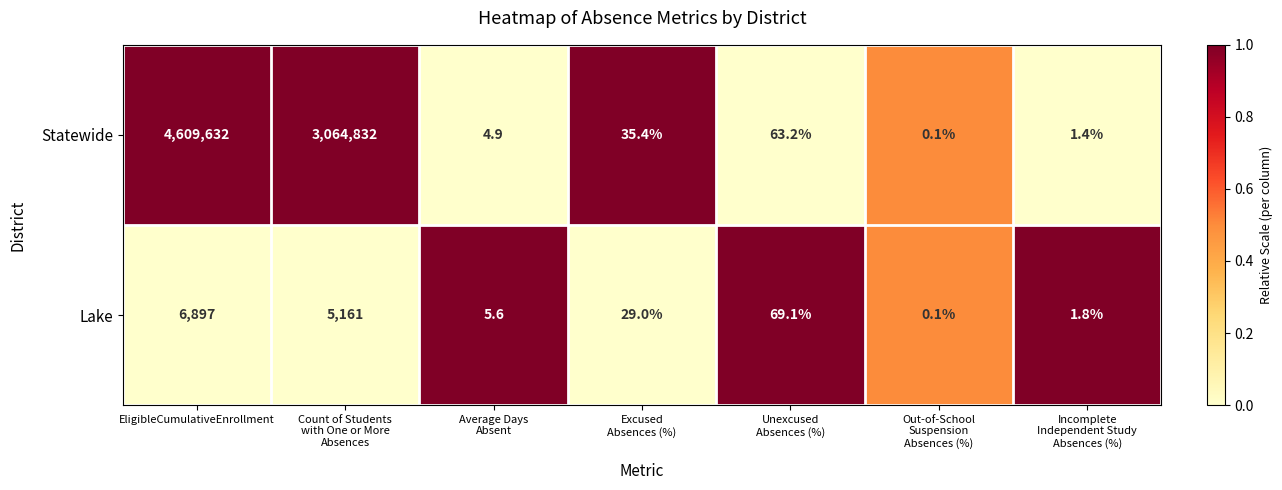

How many values in the Statewide series exceed 35?

4